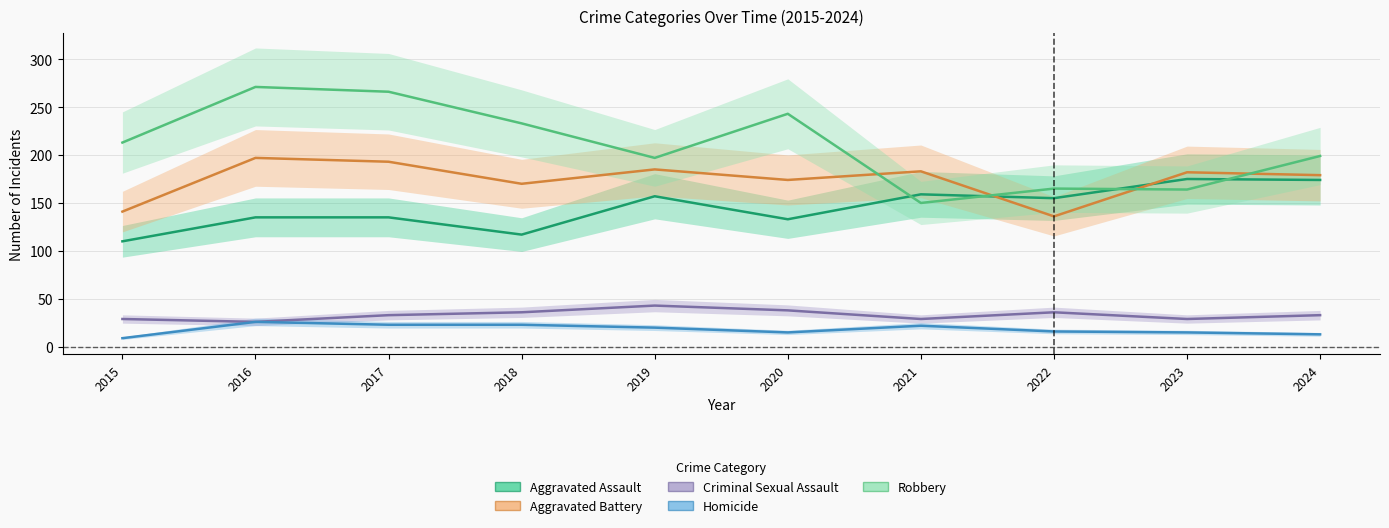

How many data points does each series have?

10